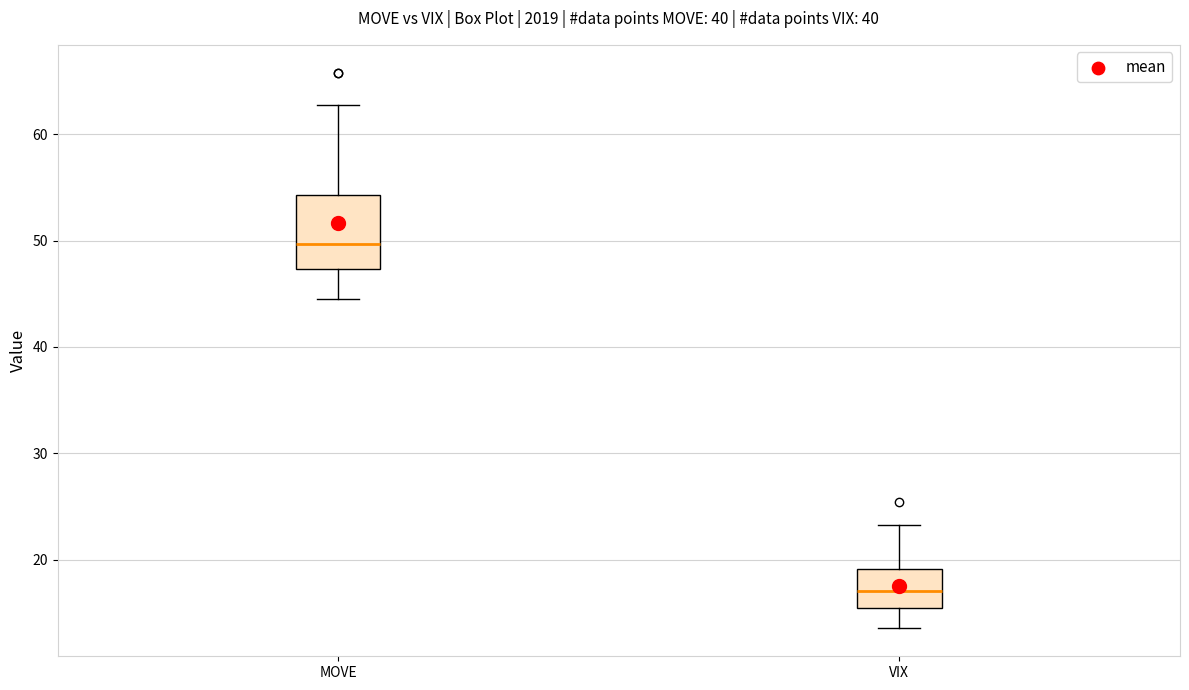

Reading left to right, read every box against the y-axis: the position of its median line, the range the box covers, and the ends of its whiskers. The values are not printed on the chart, so give them approximately, as read against the axis.

MOVE: median 50, box 47 to 54, whiskers 45 to 63
VIX: median 17, box 15 to 19, whiskers 14 to 23